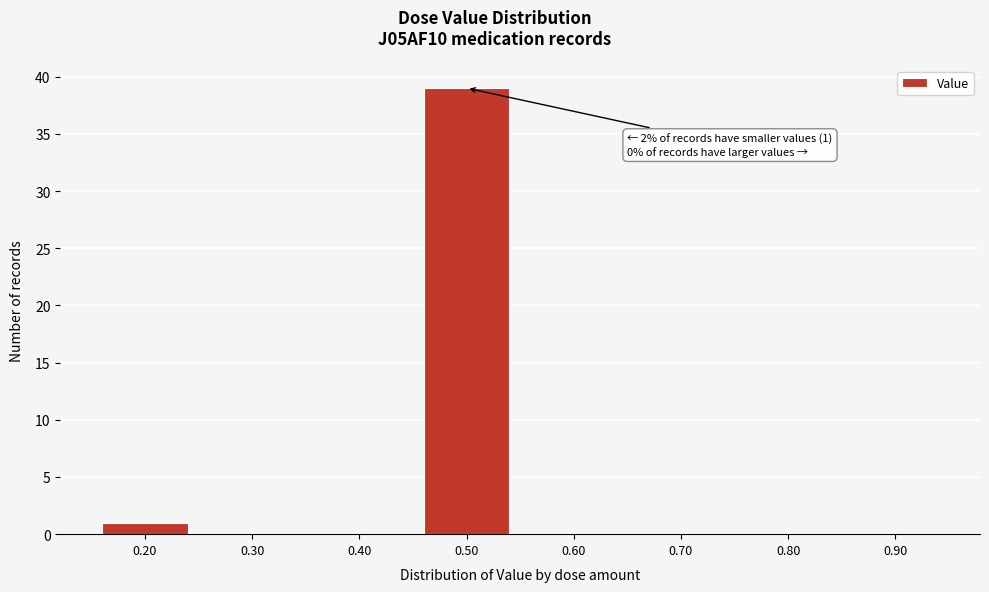

Reading right to left, what are all the values shown in this chart?

0.90=0	0.80=0	0.70=0	0.60=0	0.50=39	0.40=0	0.30=0	0.20=1